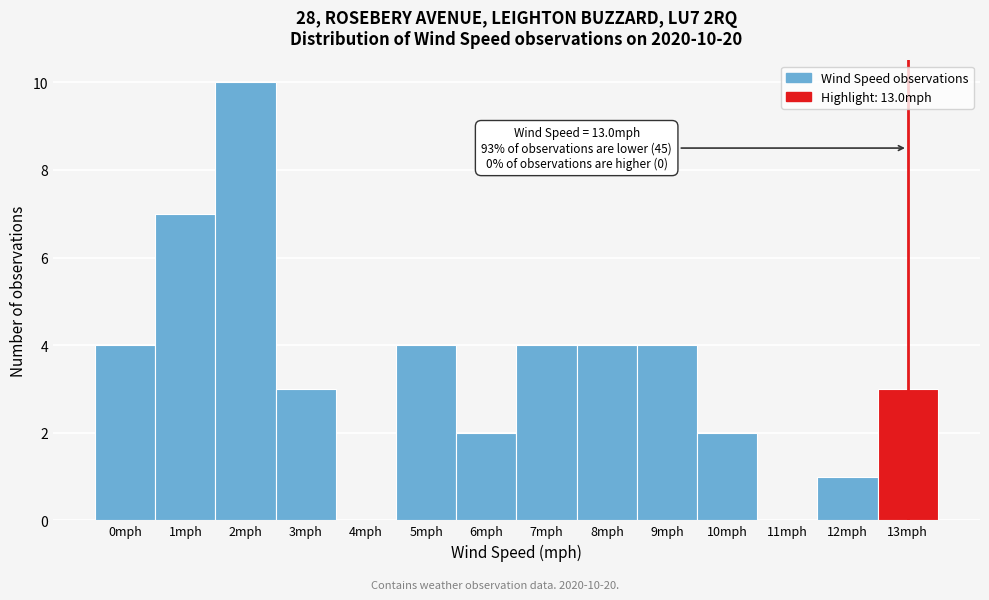

Reading left to right, what are all the values shown in this chart?

0mph=4	1mph=7	2mph=10	3mph=3	4mph=0	5mph=4	6mph=2	7mph=4	8mph=4	9mph=4	10mph=2	11mph=0	12mph=1	13mph=3